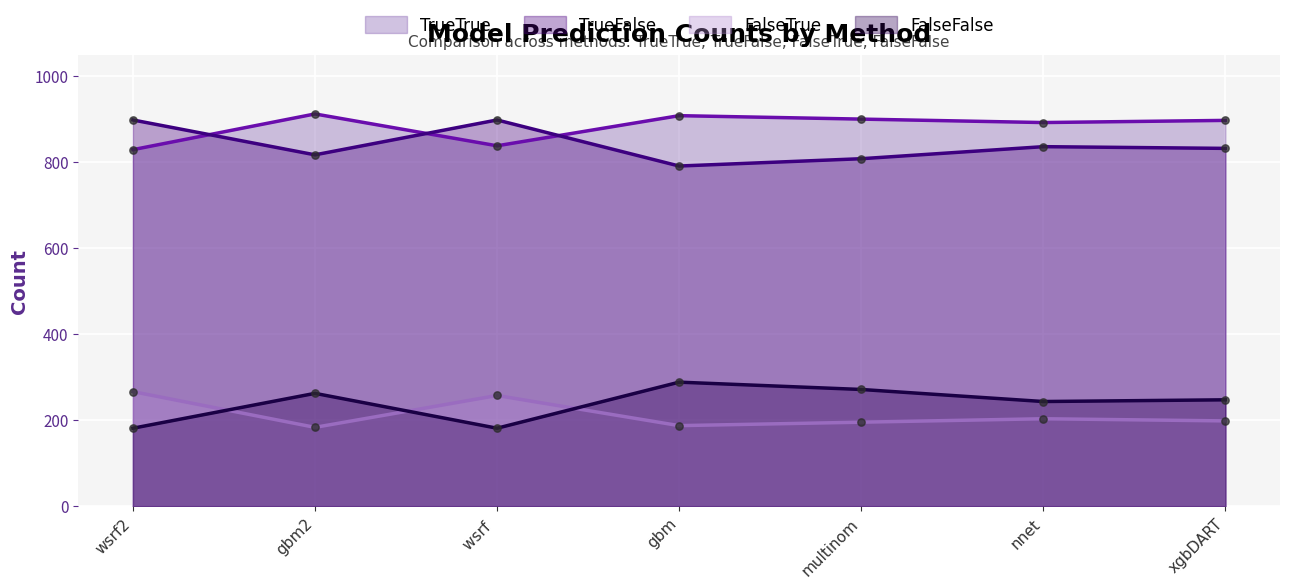

Which series has the widest spread of Y values?

TrueFalse